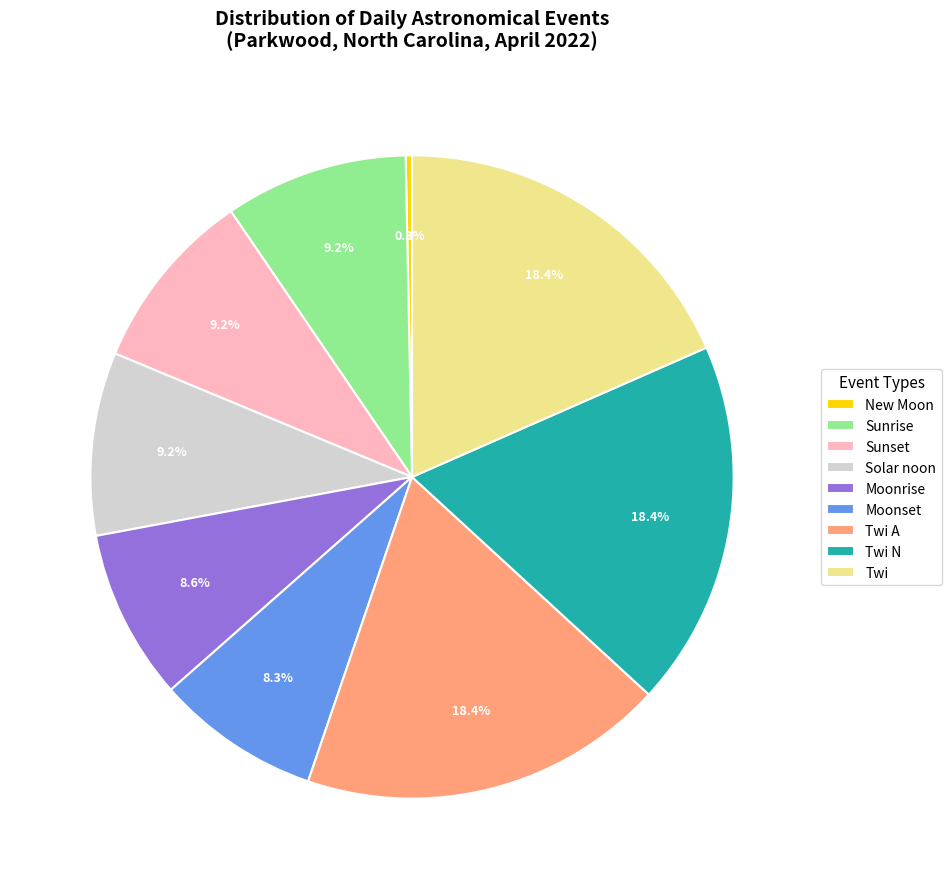

Does New Moon account for over 50% of the chart?

No